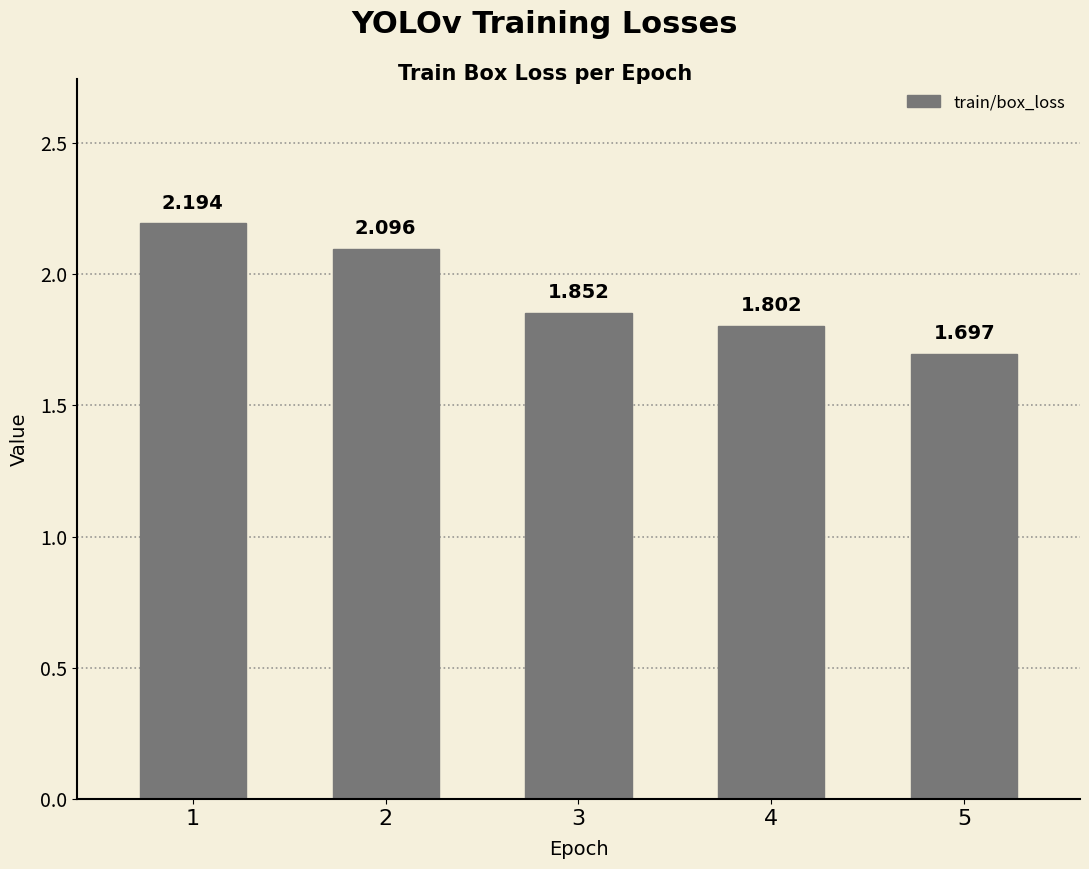

List the labels in order of value, smallest first.

5, 4, 3, 2, 1